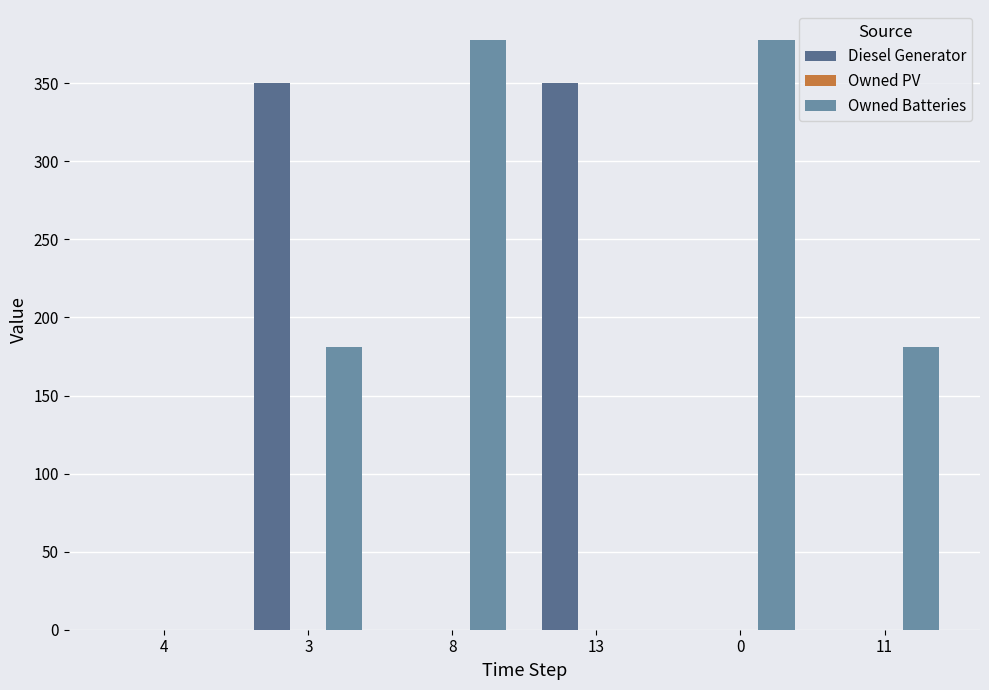

How many distinct data groups are displayed?

2